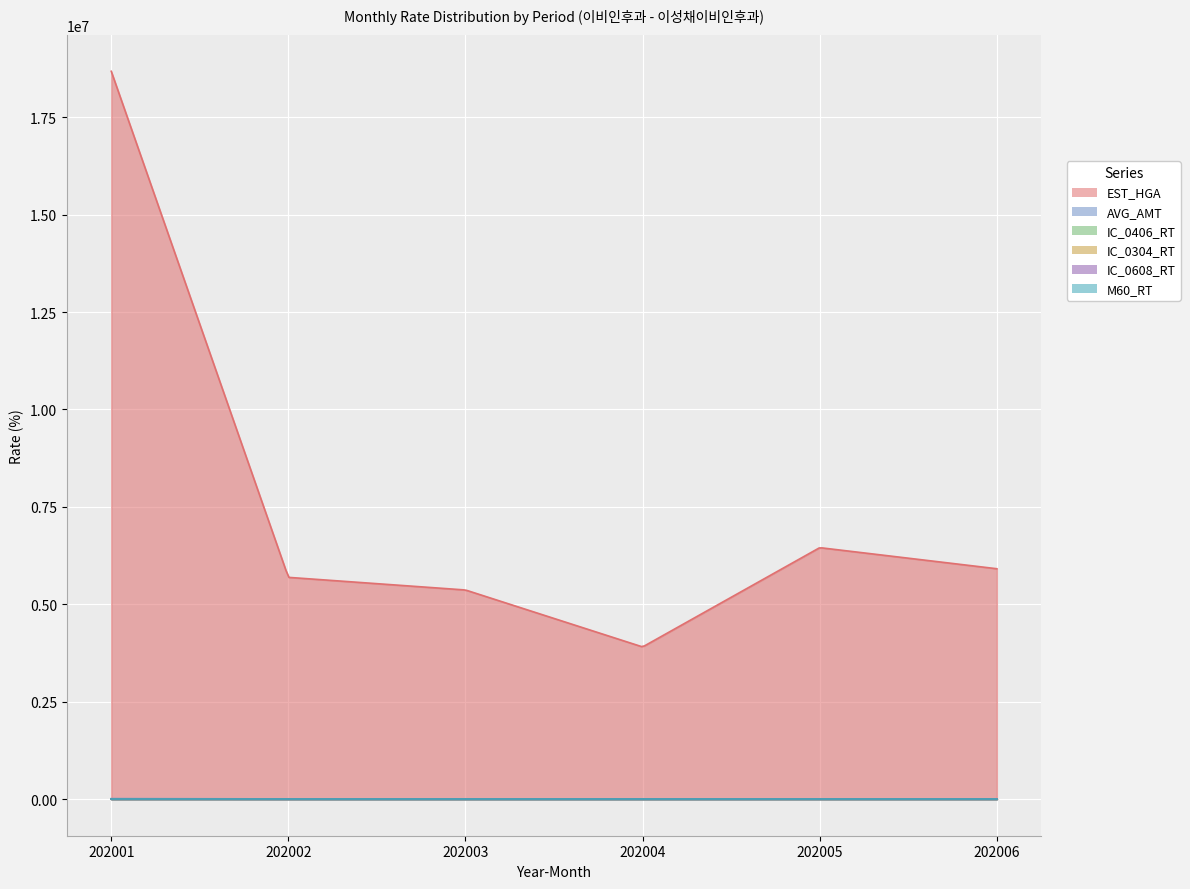

What is the value of the IC_0406_RT point at the 1st from the left?

54.6